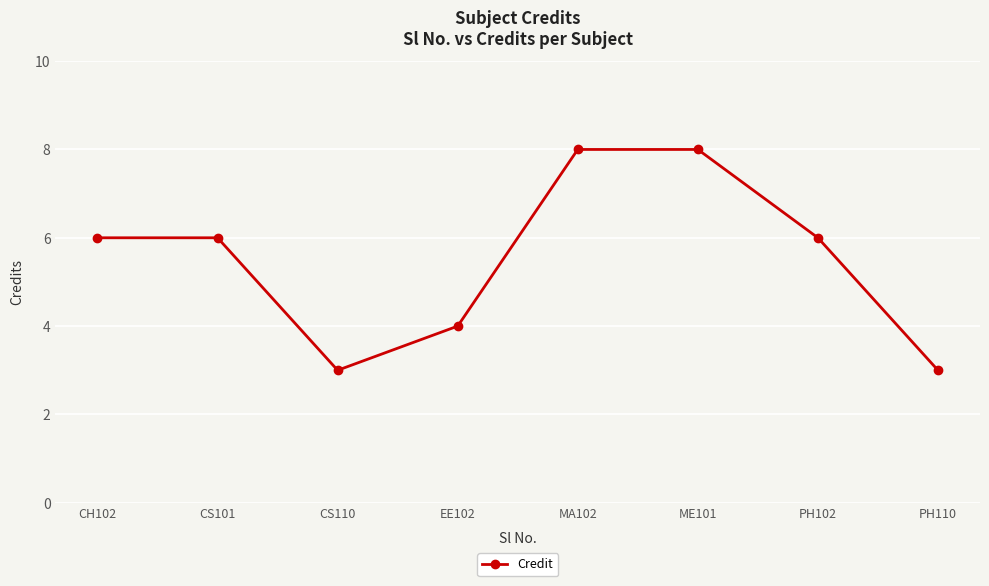

What is the difference between the maximum and minimum values?

5